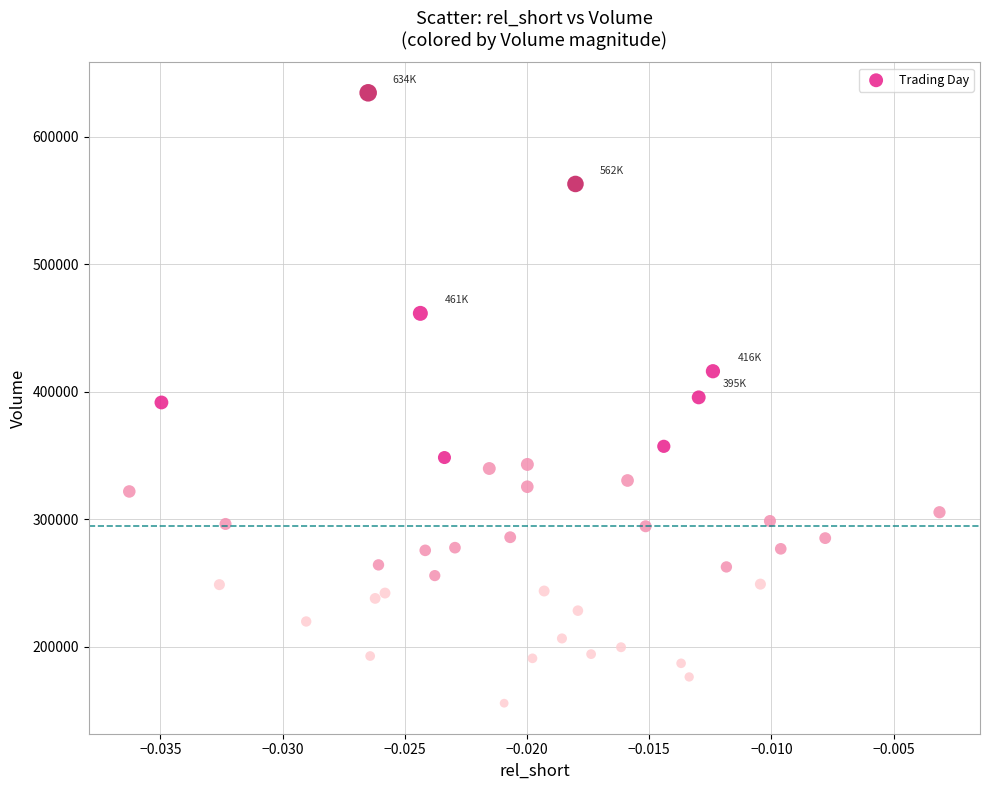

What is the range of Y values (max minus min)?

478800